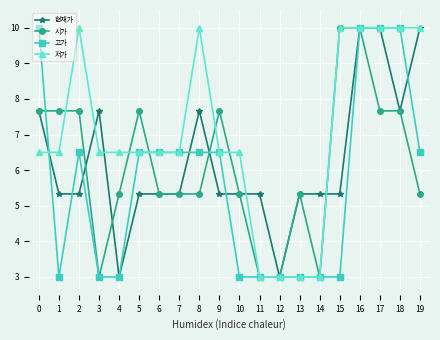

What is the approximate value of 고가 at 16?

10.0